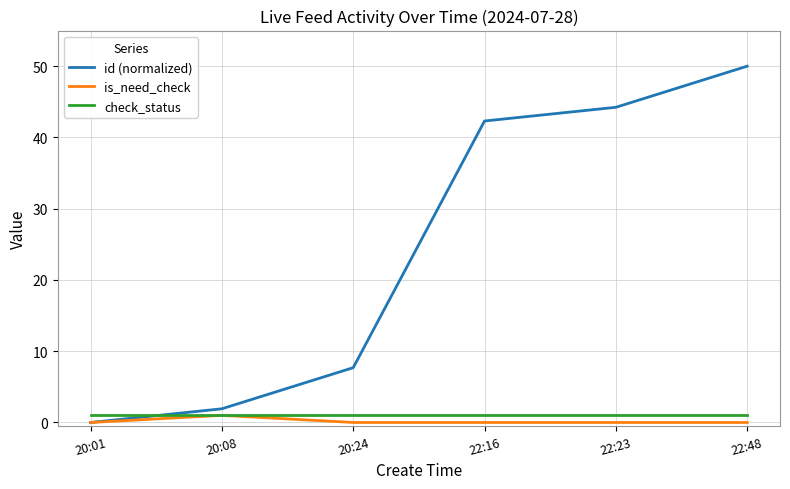

What is the average value of the check_status series?

1.0